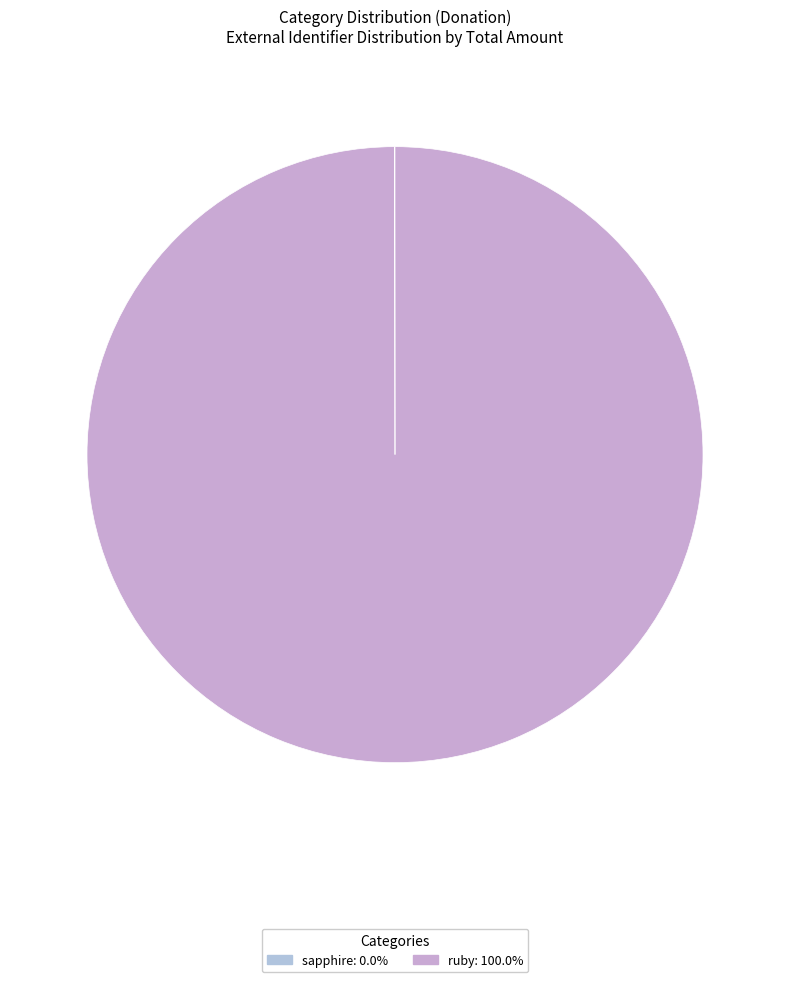

To the nearest percent, what is the average slice percentage?

50%